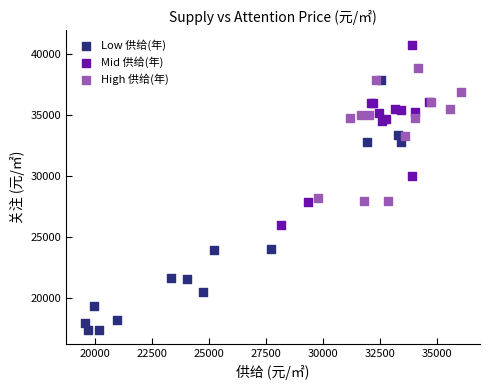

Which series reaches the maximum Y coordinate?

Mid 供给(年)